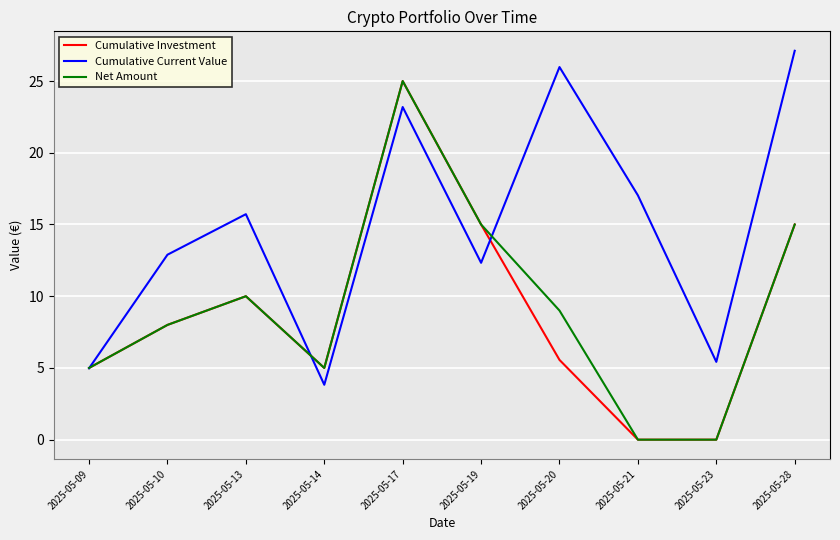

What is the difference between the highest and lowest values at 2025-05-13?

5.7